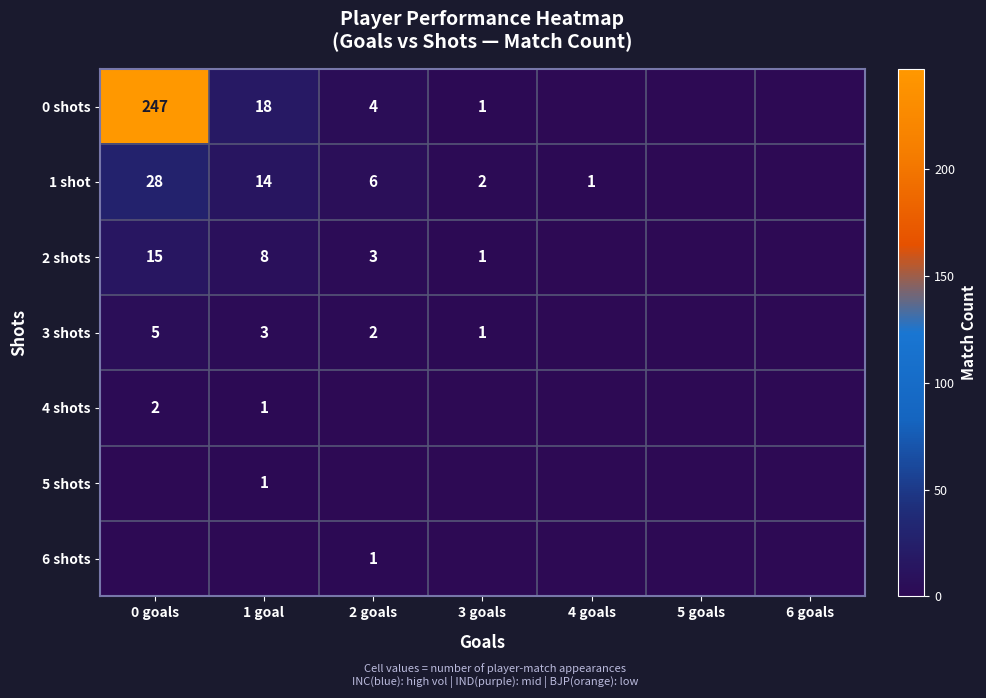

True or false: 0 shots has a value of 394 at 0 goals.

False